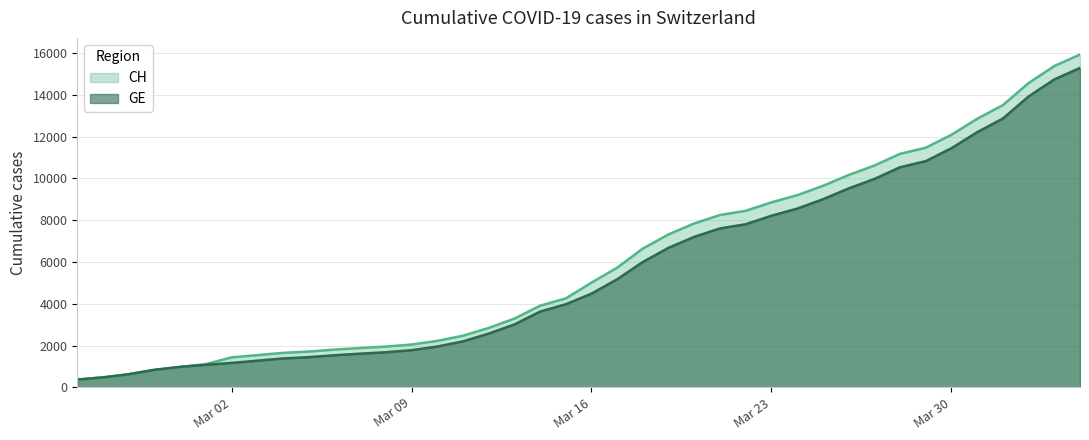

Reading left to right, list all the values displayed in this chart.

CH: 375	479	630	840	981	1113	1436	1544	1652	1715	1809	1885	1952	2051	2226	2472	2845	3291	3908	4259	5012	5731	6644	7323	7847	8249	8449	8855	9196	9642	10162	10613	11175	11467	12086	12852	13505	14561	15375	15926
GE: 375	479	630	840	981	1083	1171	1278	1384	1447	1538	1614	1681	1780	1955	2201	2574	3010	3627	3978	4485	5174	6002	6681	7205	7607	7807	8213	8554	9000	9520	9971	10533	10825	11444	12210	12863	13919	14733	15284